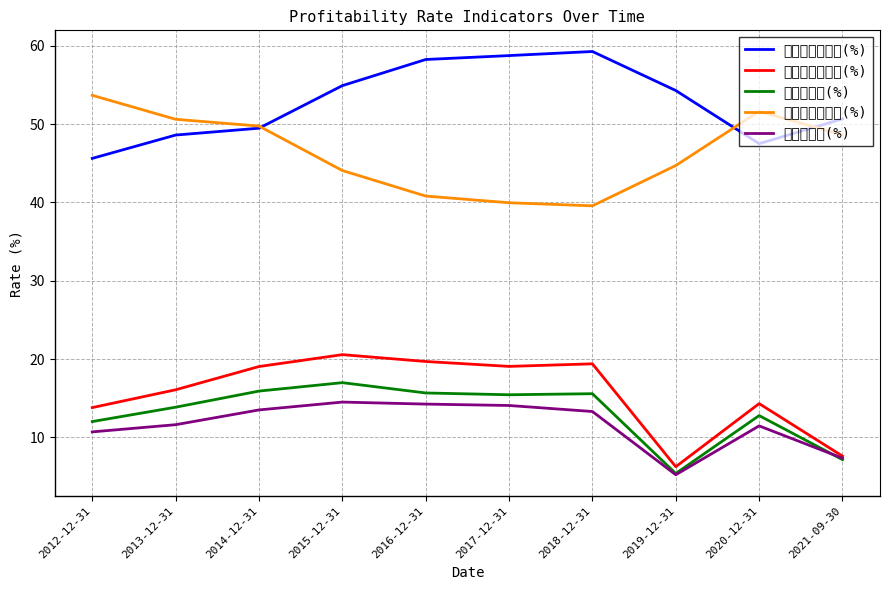

How many distinct data groups are displayed?

5